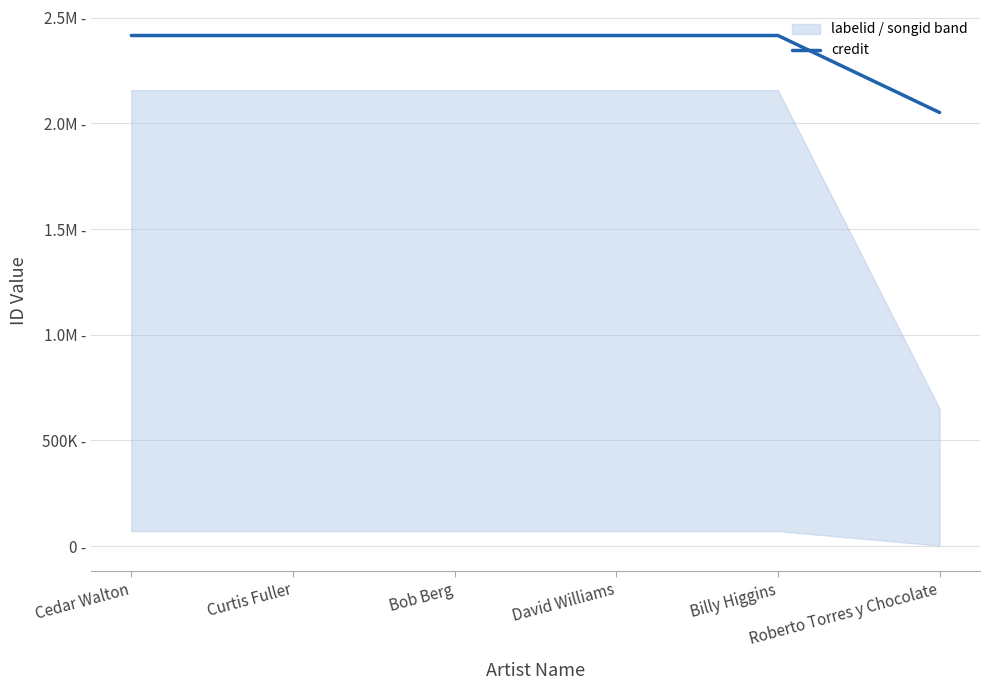

What is the average value?

2355555